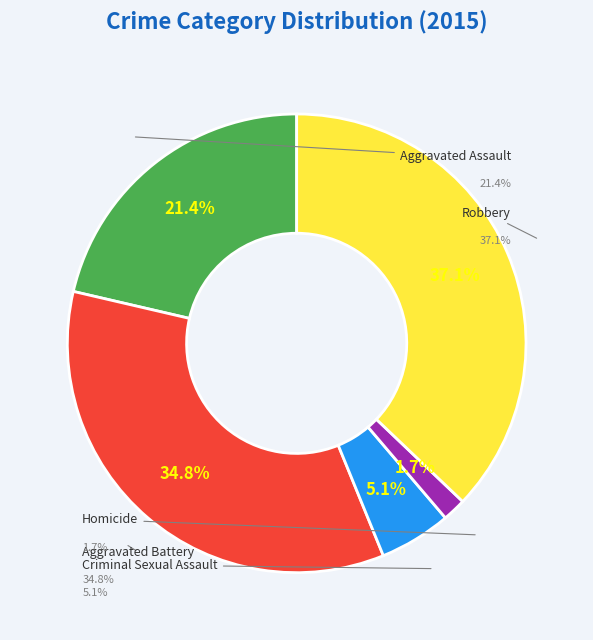

What percentage is the Aggravated Assault slice, to the nearest percent?

21%